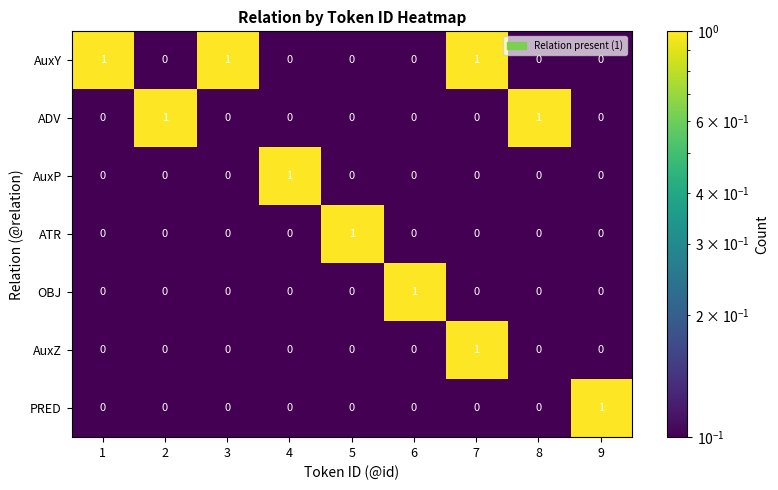

At which label does AuxZ reach its peak?

7